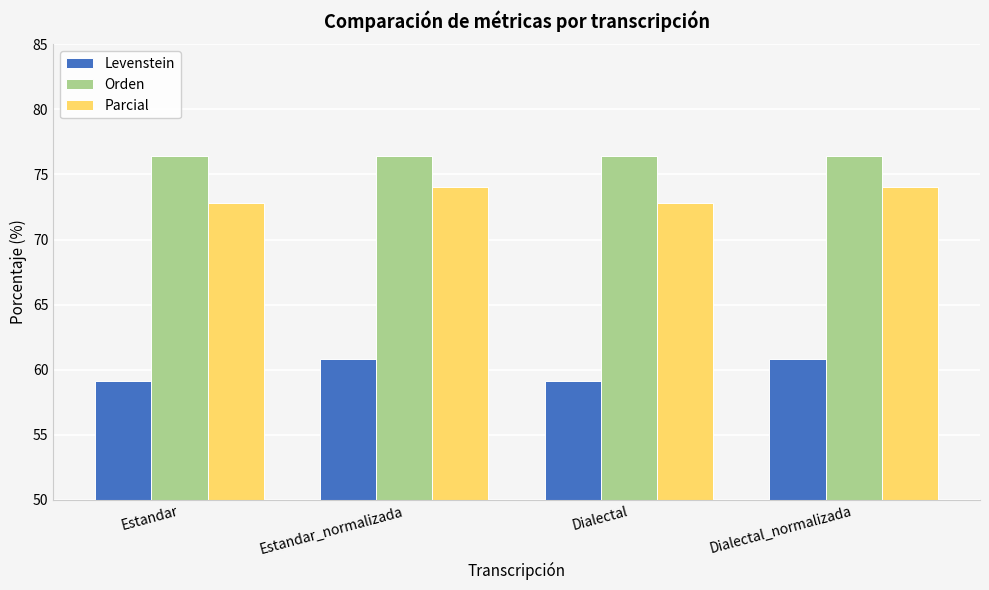

Reading left to right, list all the values displayed in this chart.

Levenstein: Estandar=59.1	Estandar_normalizada=60.8	Dialectal=59.1	Dialectal_normalizada=60.8
Orden: Estandar=76.4	Estandar_normalizada=76.4	Dialectal=76.4	Dialectal_normalizada=76.4
Parcial: Estandar=72.8	Estandar_normalizada=74.0	Dialectal=72.8	Dialectal_normalizada=74.0